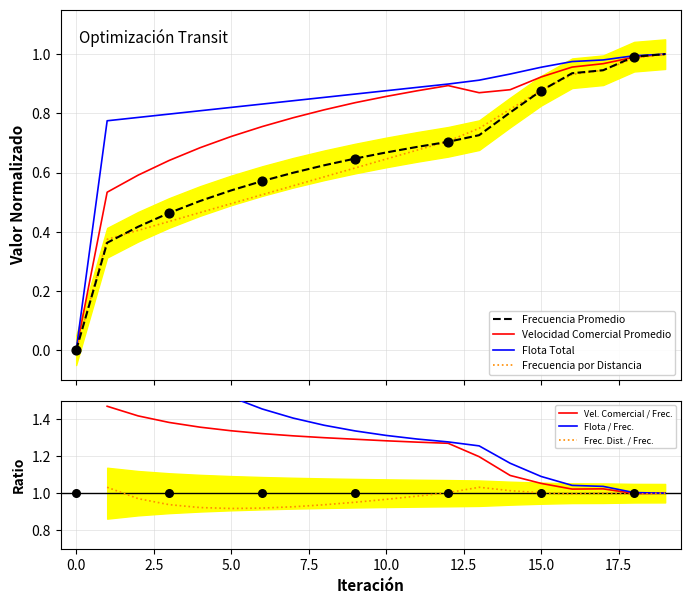

Is the value of Frecuencia Promedio at 0 greater than the value of Velocidad Comercial Promedio at 18?

No